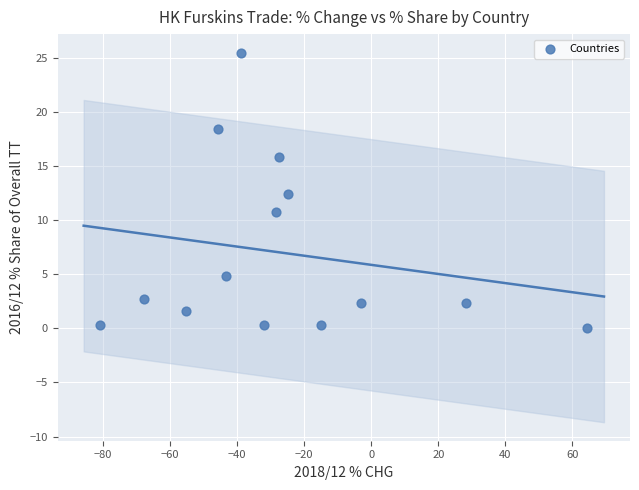

What Y value in the scatter plot is closest to 12?

12.5